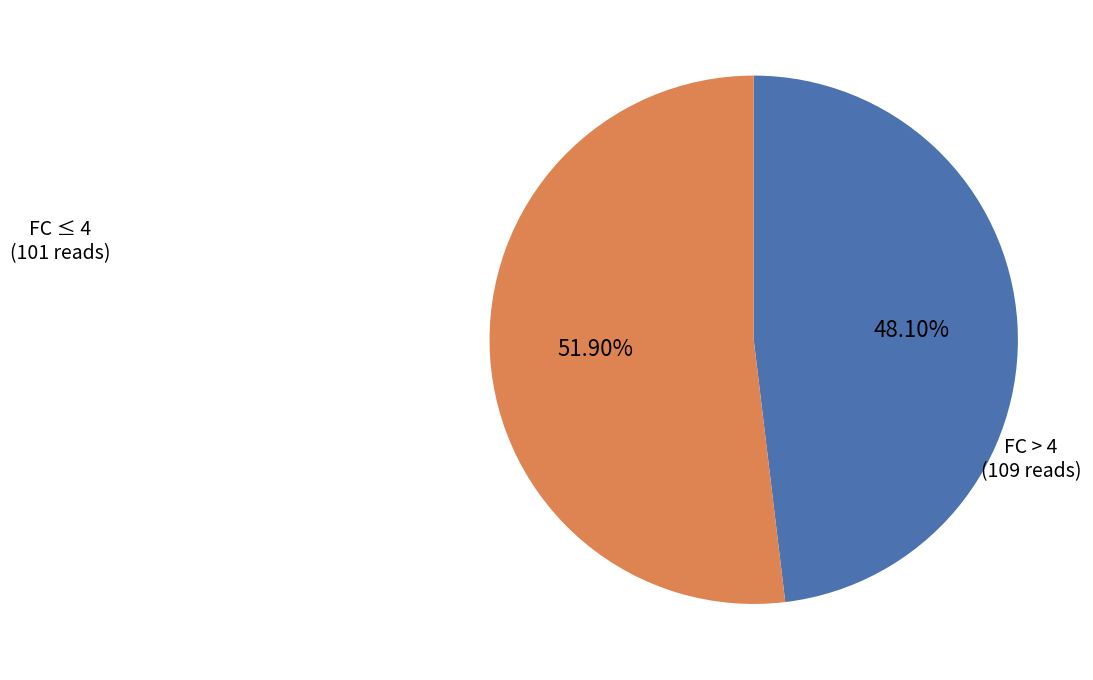

To the nearest percent, what is the difference between the largest and smallest slice percentages?

4%